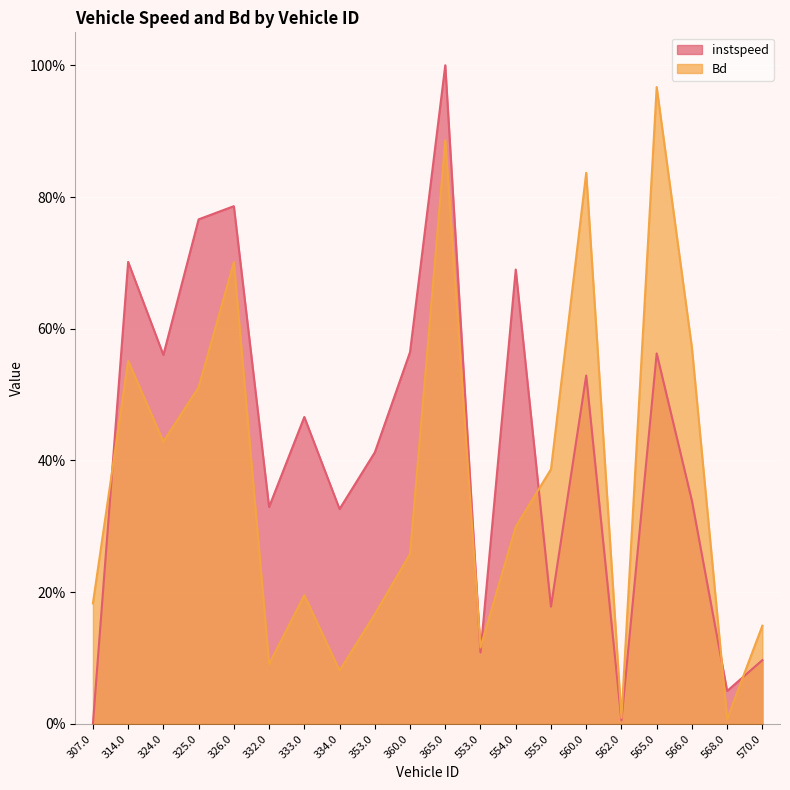

Which series changed the most between 553.0 and 570.0?

Bd